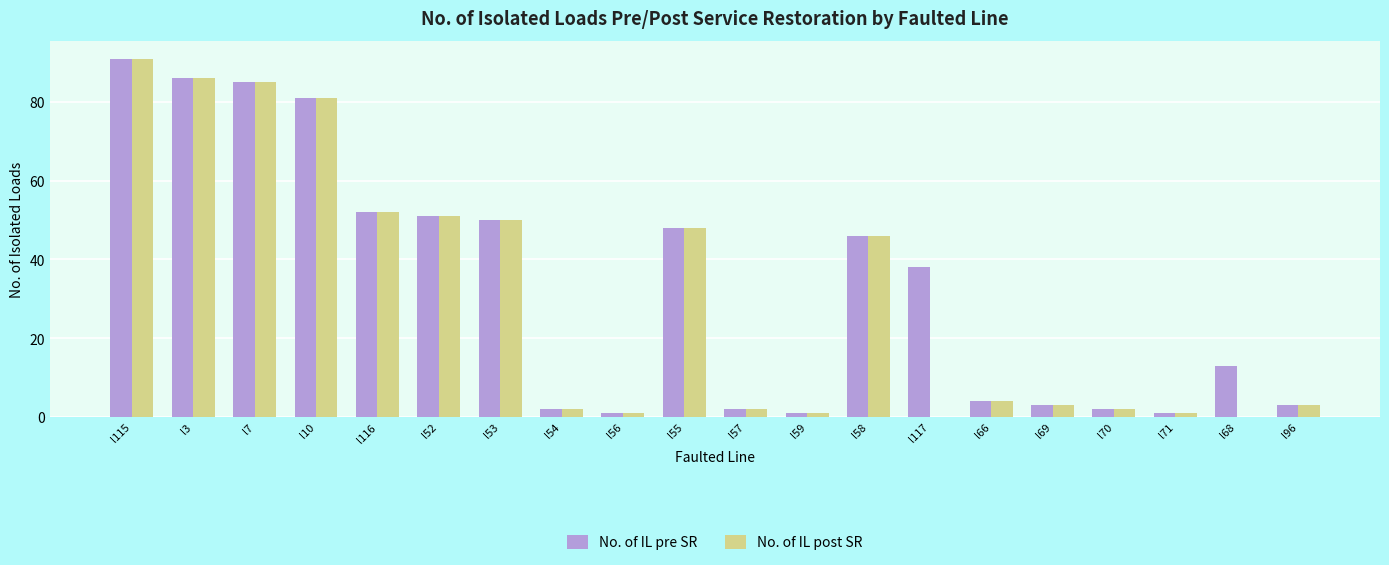

Are the bars grouped side by side (vs. stacked)?

Yes